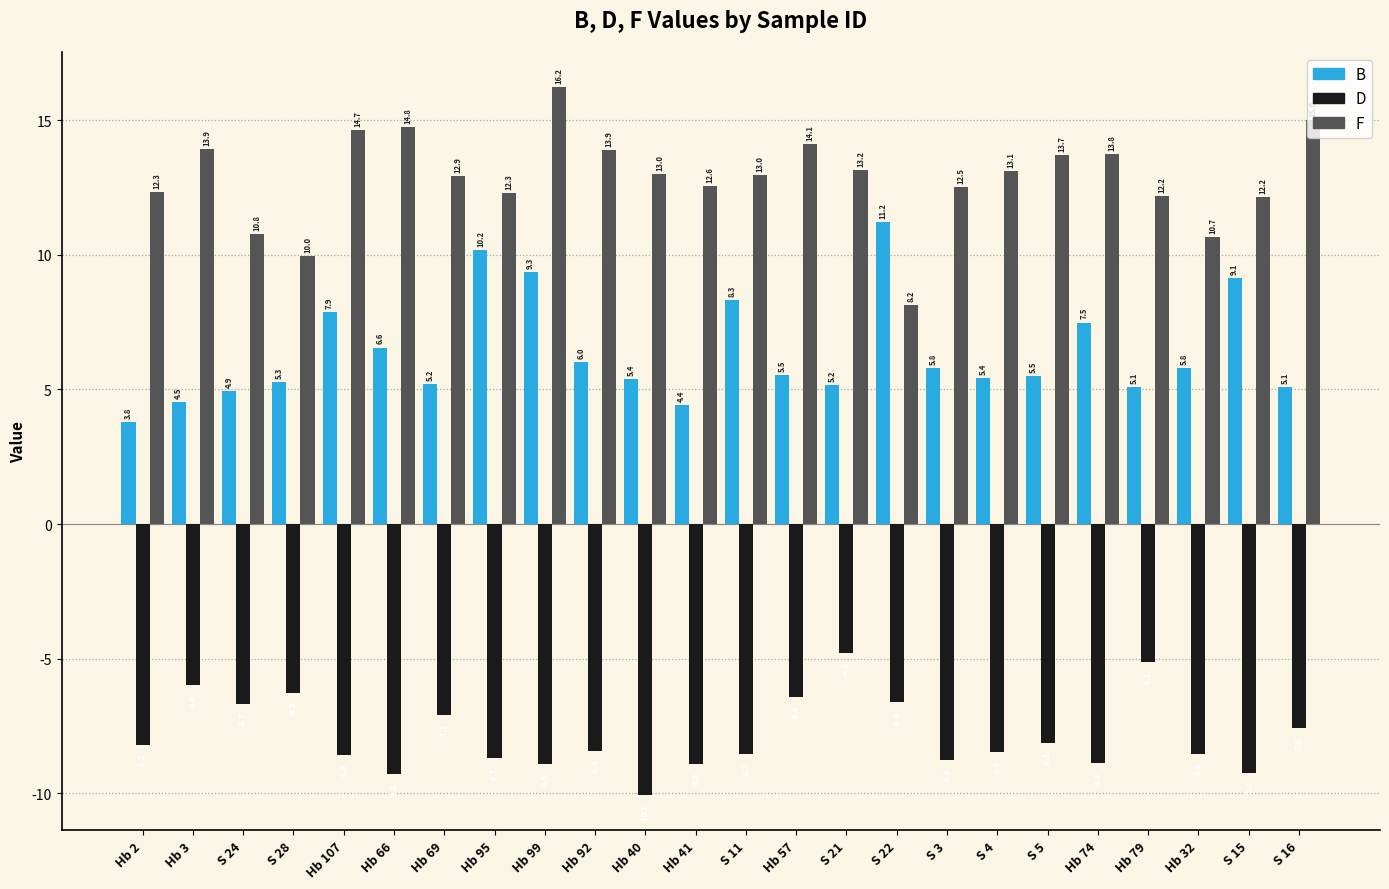

True or false: B has a value of 4.0 at Hb 32.

False